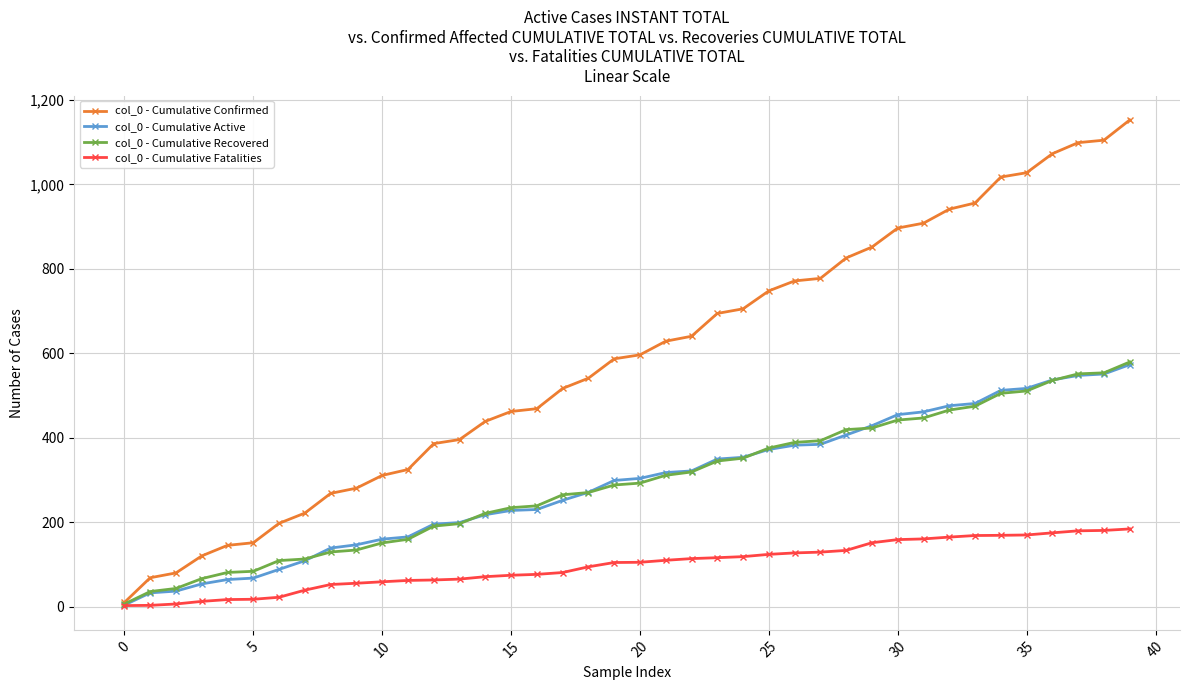

How many data points in col_0 - Cumulative Active are less than 303?

20